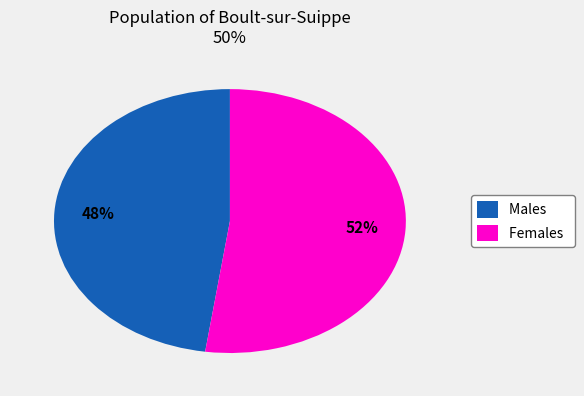

Rank the categories by value from lowest to highest.

Males, Females